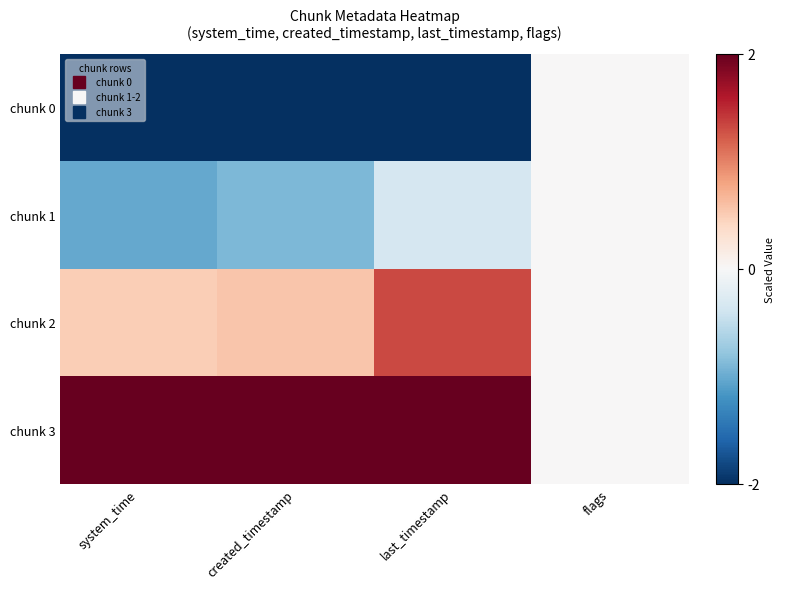

Between last_timestamp and flags, which series saw the biggest shift?

chunk 0